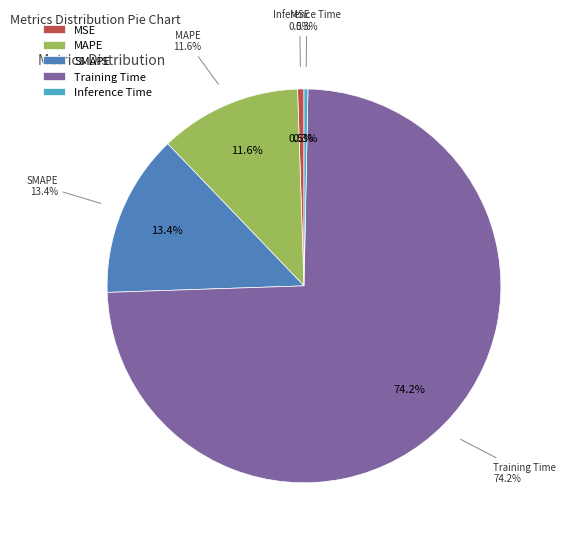

Which category has the smallest portion of the pie?

Inference Time